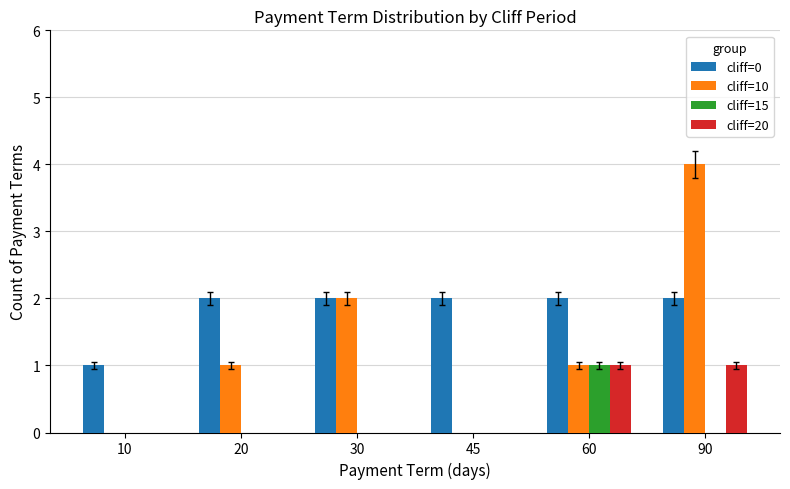

Is it true that cliff=15 equals 0 at 60?

False